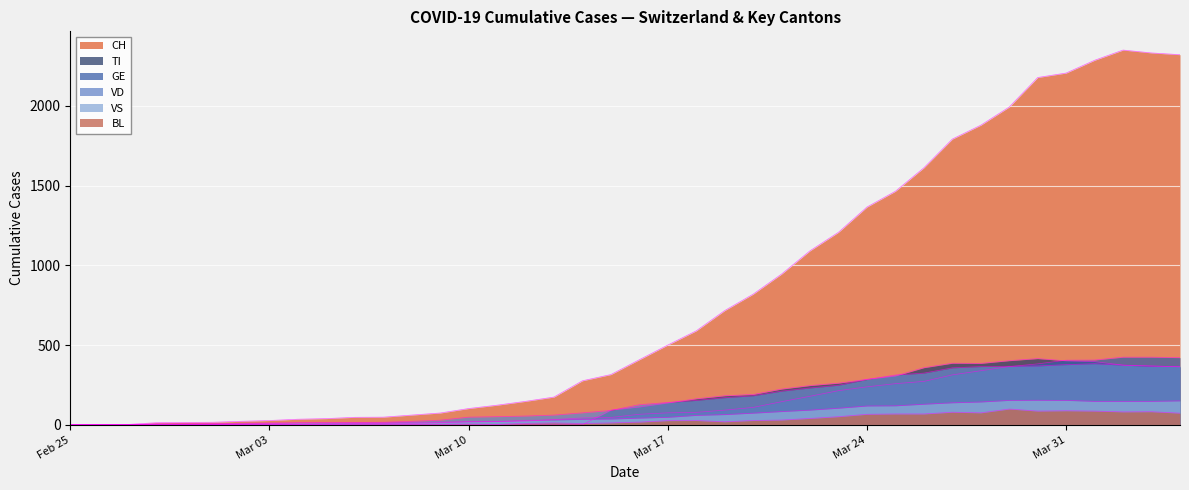

What is the sum of the CH values at 2020-03-05 and 2020-03-11?

162